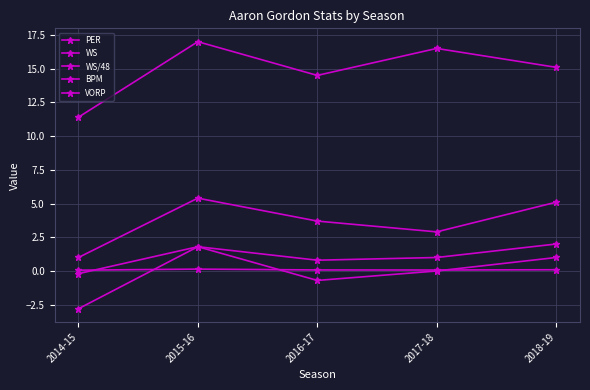

How many series are shown in this chart?

5